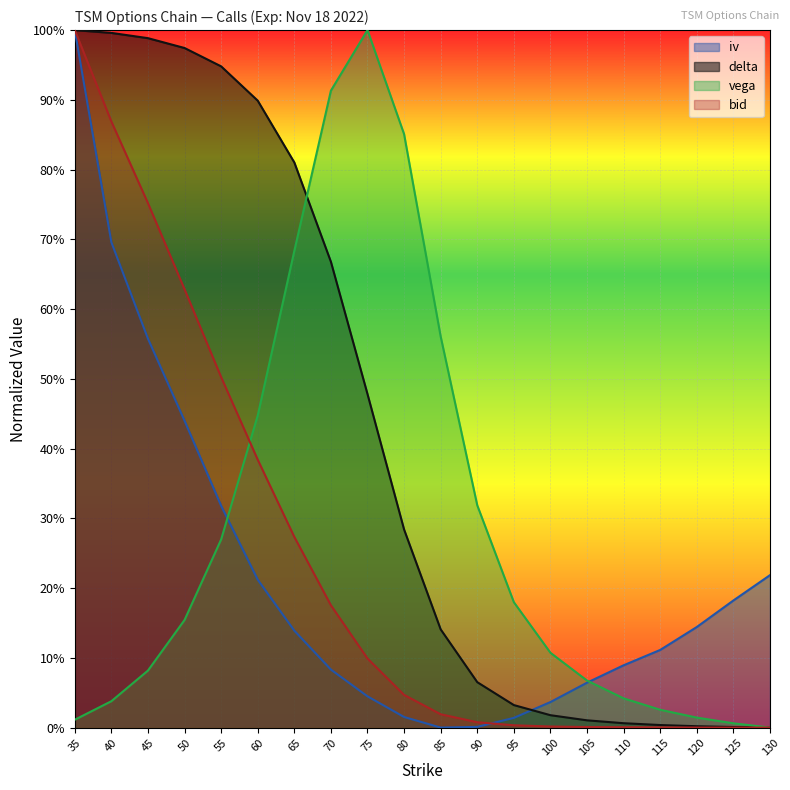

Between 35 and 55, which series saw the biggest shift?

iv